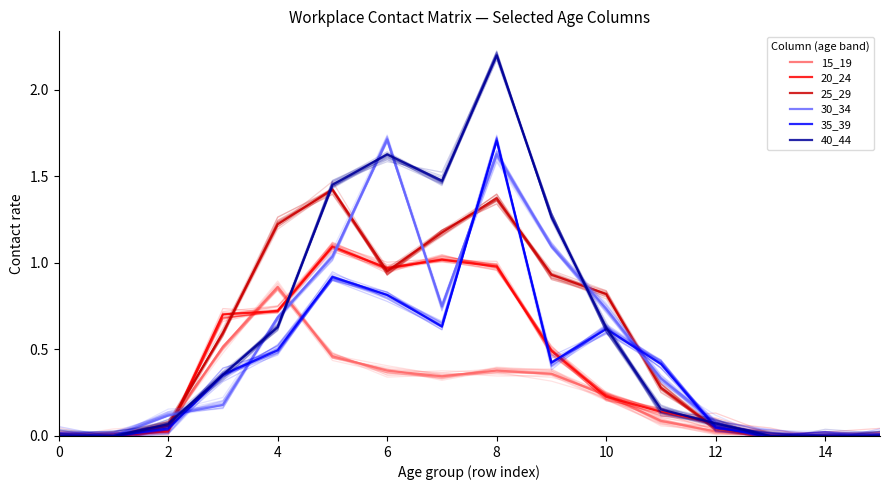

Does the chart display data point markers on the line(s)?

No